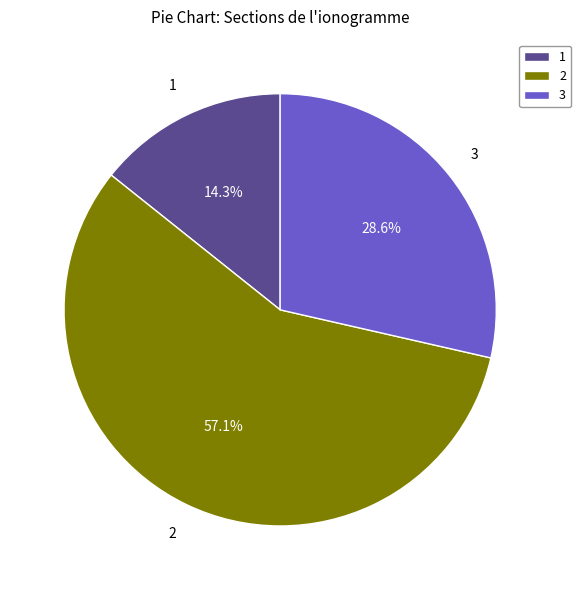

What is the ratio of the value at 3 to the value at 1?

2.0